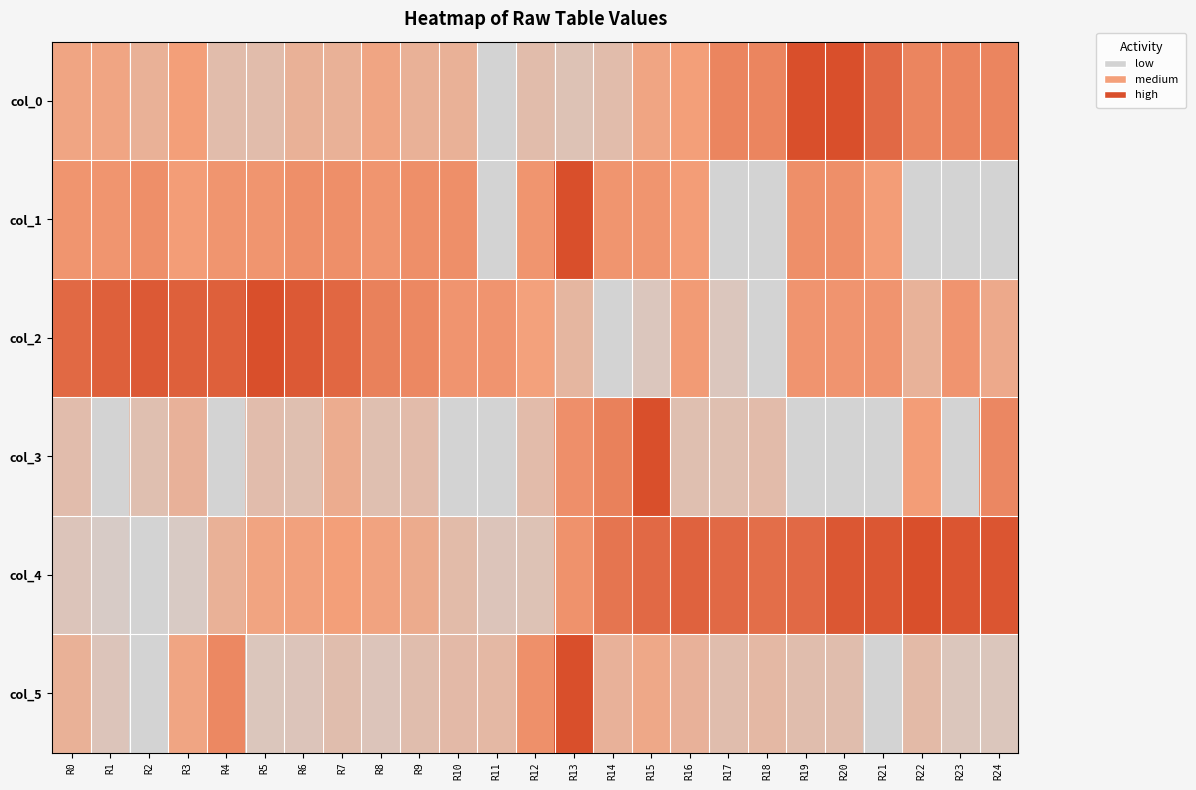

Between R7 and R22, which is larger?

R22